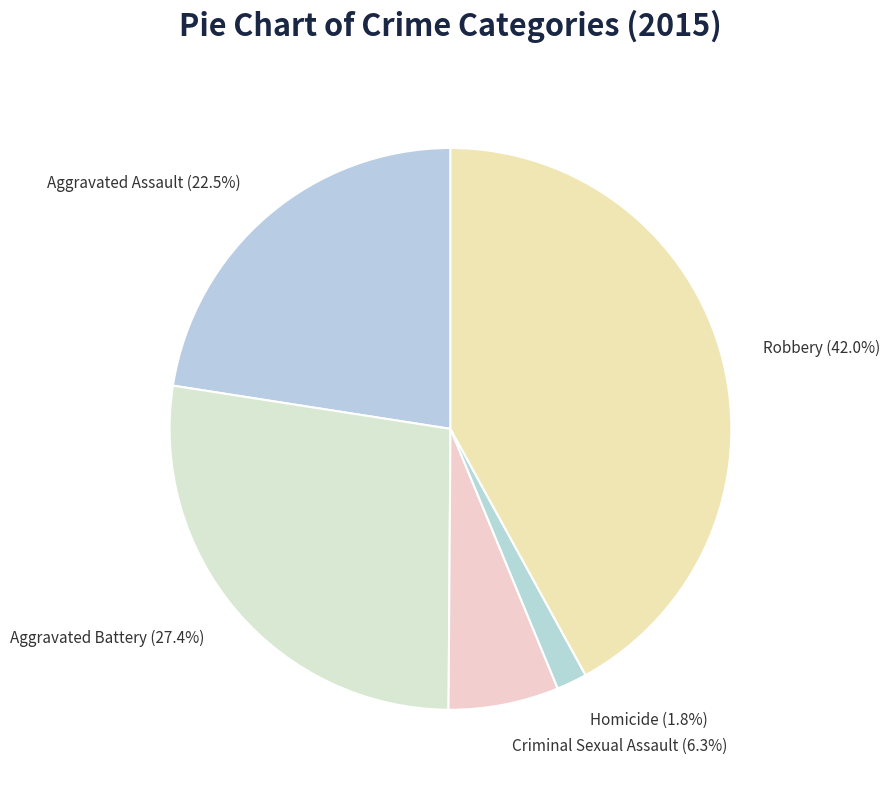

To the nearest percent, what is the combined percentage of Robbery and Criminal Sexual Assault?

48%